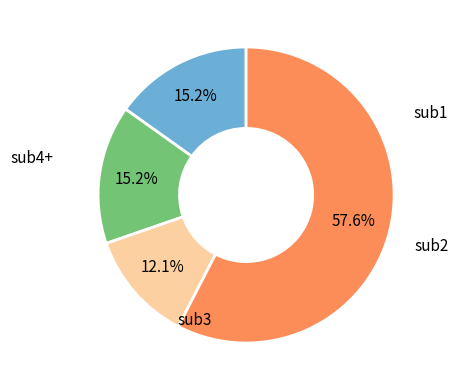

Is there a majority slice in this chart?

Yes